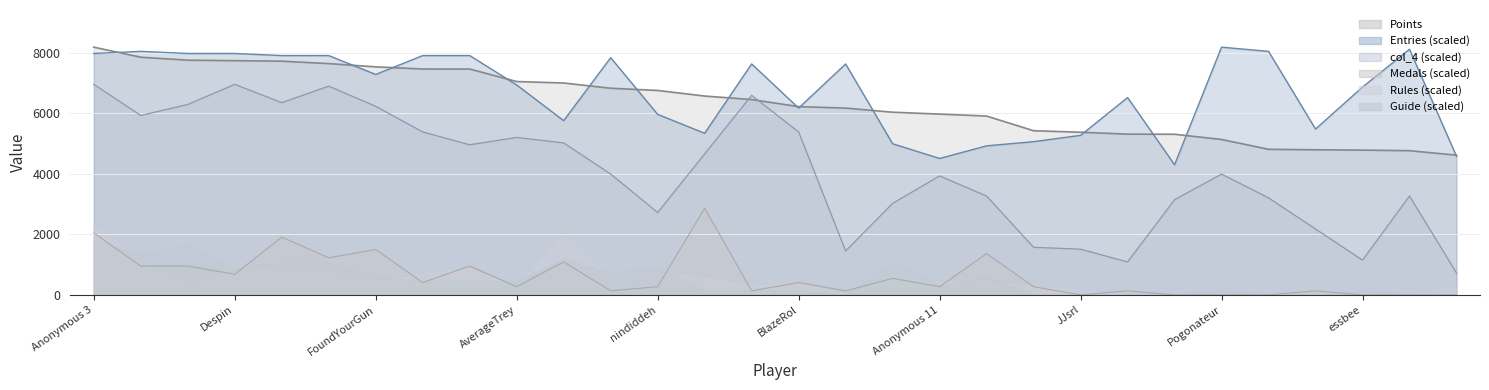

In col_4, how many points are lower than both neighbors (excluding endpoints)?

7